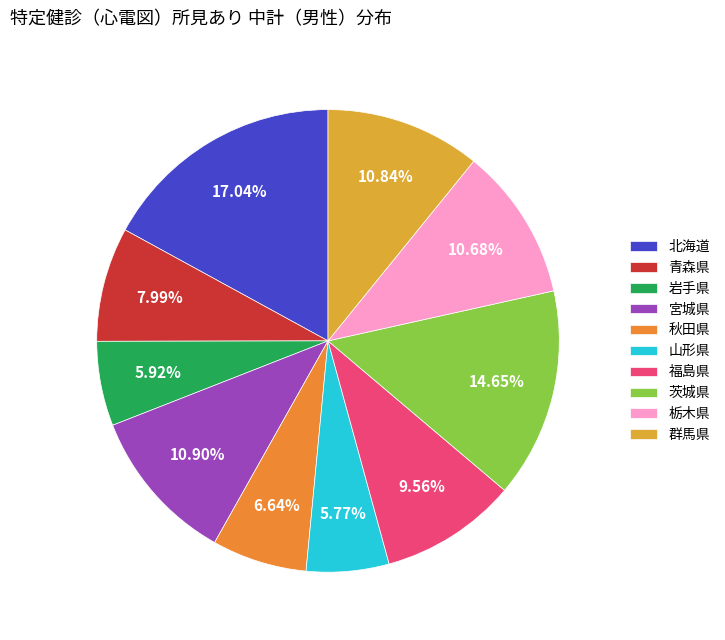

To the nearest percent, what percentage of the pie is 福島県?

10%